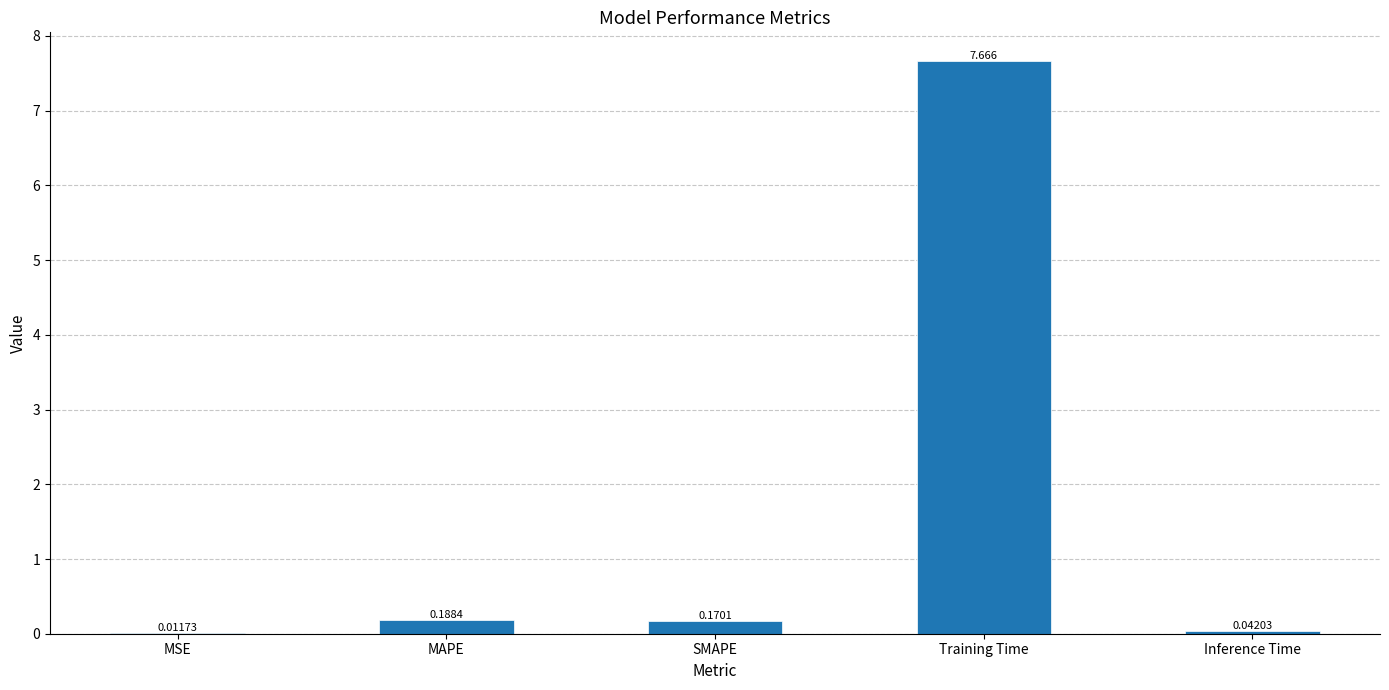

What is the sum of the values at Training Time and SMAPE?

7.8